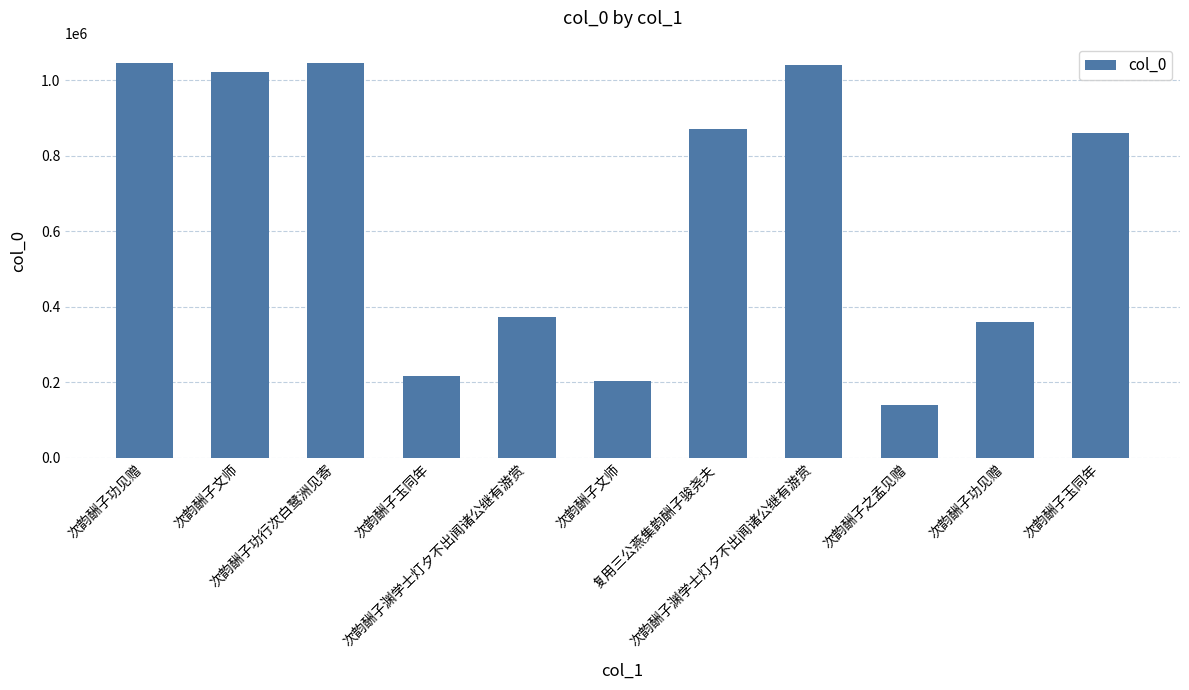

List the labels in order of value, largest first.

次韵酬子功见赠, 次韵酬子功行次白鹭洲见寄, 次韵酬子渊学士灯夕不出闻诸公继有游赏, 次韵酬子文师, 复用三公燕集韵酬子骏尧夫, 次韵酬子玉同年, 次韵酬子渊学士灯夕不出闻诸公继有游赏, 次韵酬子功见赠, 次韵酬子玉同年, 次韵酬子文师, 次韵酬子之孟见赠